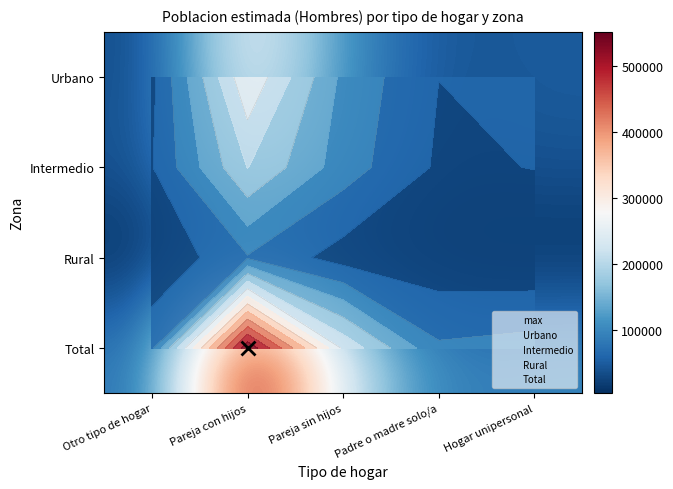

What is the total value across all series at Otro tipo de hogar?

142992